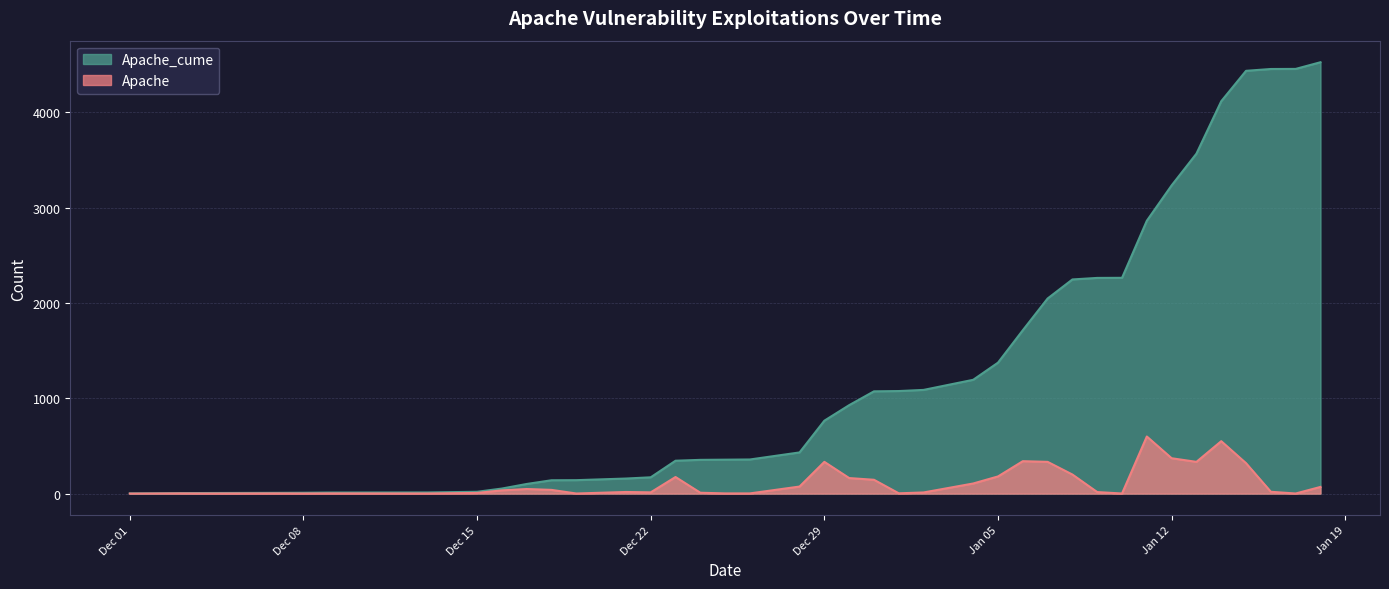

The value of Apache at 2020-12-19 is 1. True or false?

False